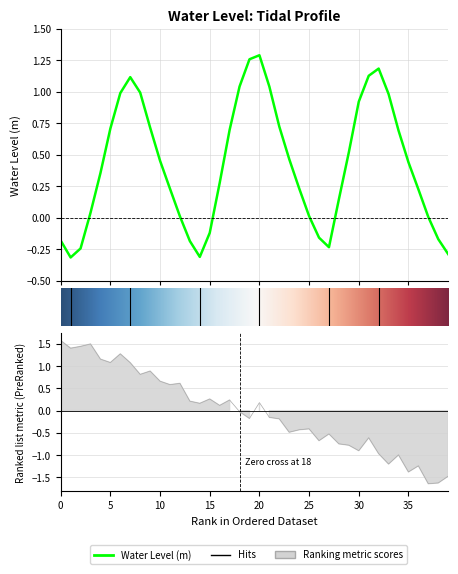

Does the chart have visible grid lines?

Yes